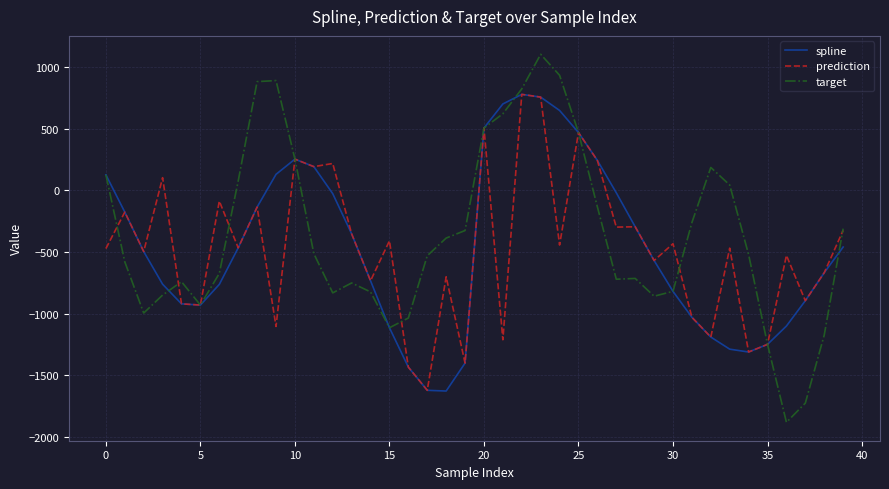

Which series has the largest total across all categories?

target